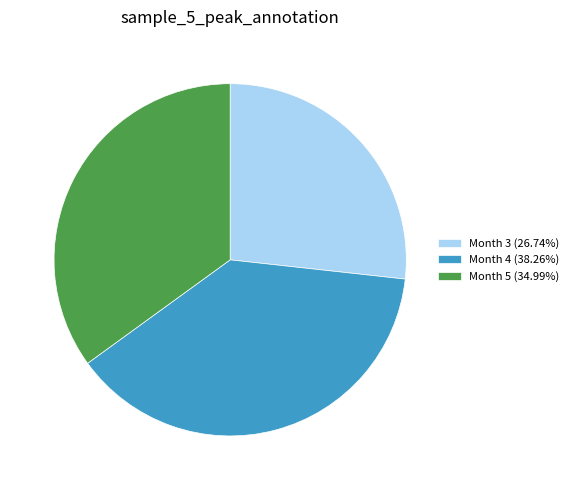

Is Month 4 (38.26%) the majority of the pie?

No